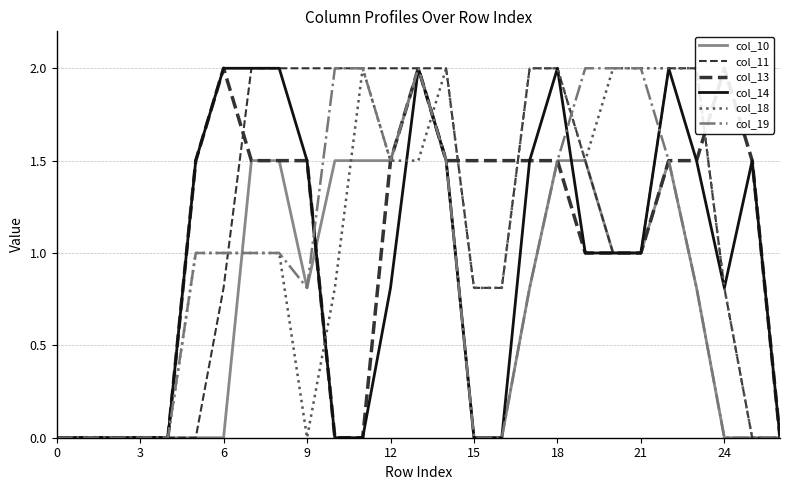

What is the value of the col_14 point at the 24th from the left?

1.5